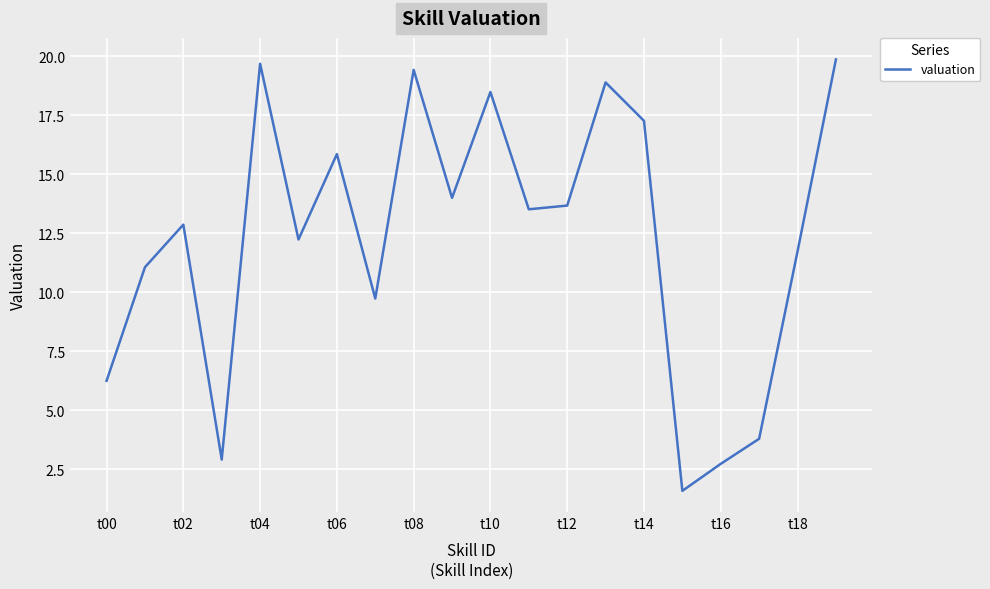

What is the smallest value displayed?

1.6